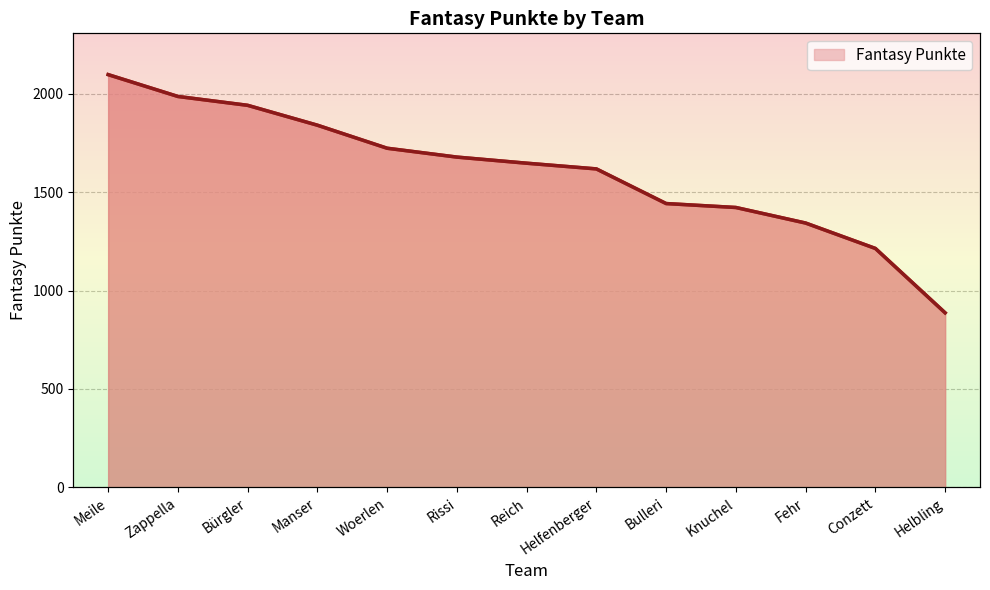

What is the ratio of the value at Manser to the value at Rissi?

1.1